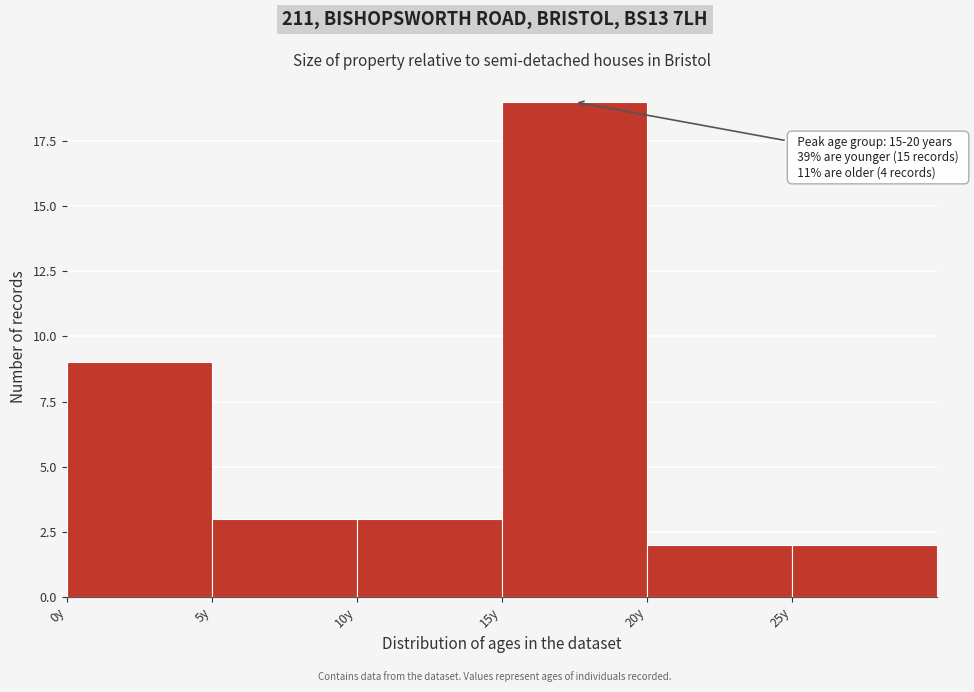

Which range on the x-axis has the tallest bar?

15 to 20